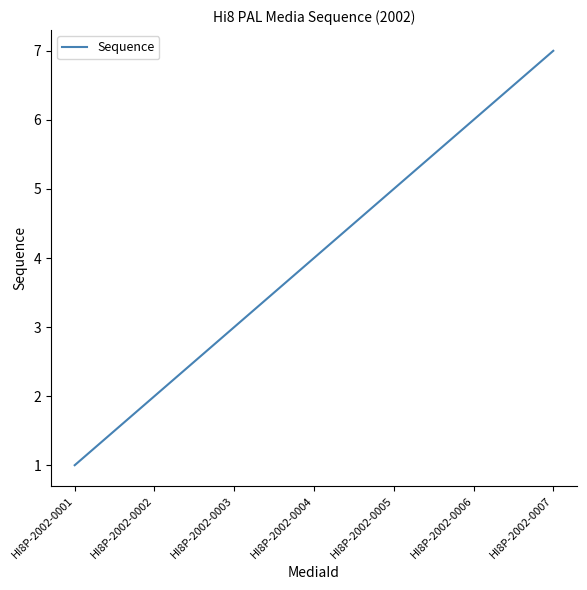

True or false: there are more than 0 points higher than both neighbors.

False